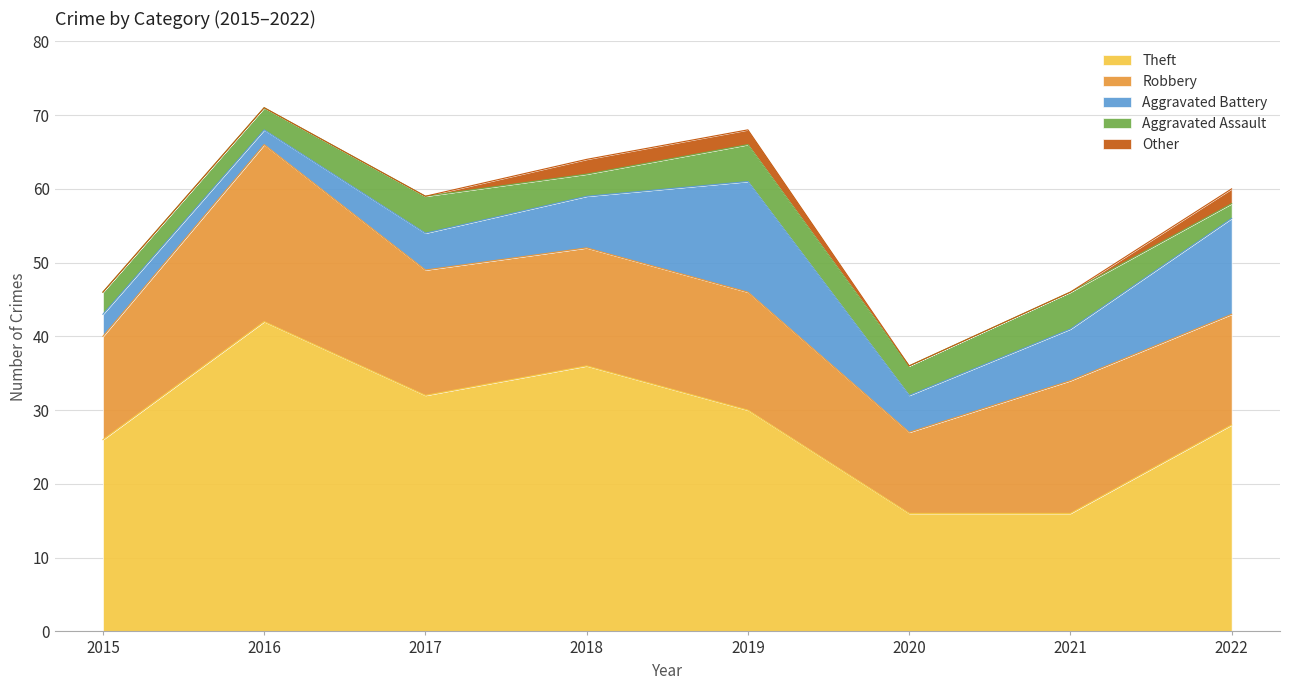

Rank the series at 2019 from lowest to highest value.

Other, Aggravated Assault, Aggravated Battery, Robbery, Theft